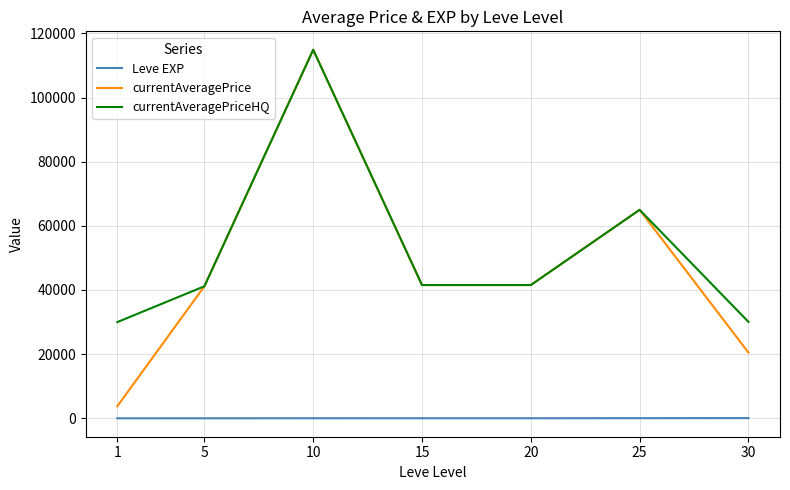

True or false: Leve EXP and currentAveragePrice intersect in this chart.

False